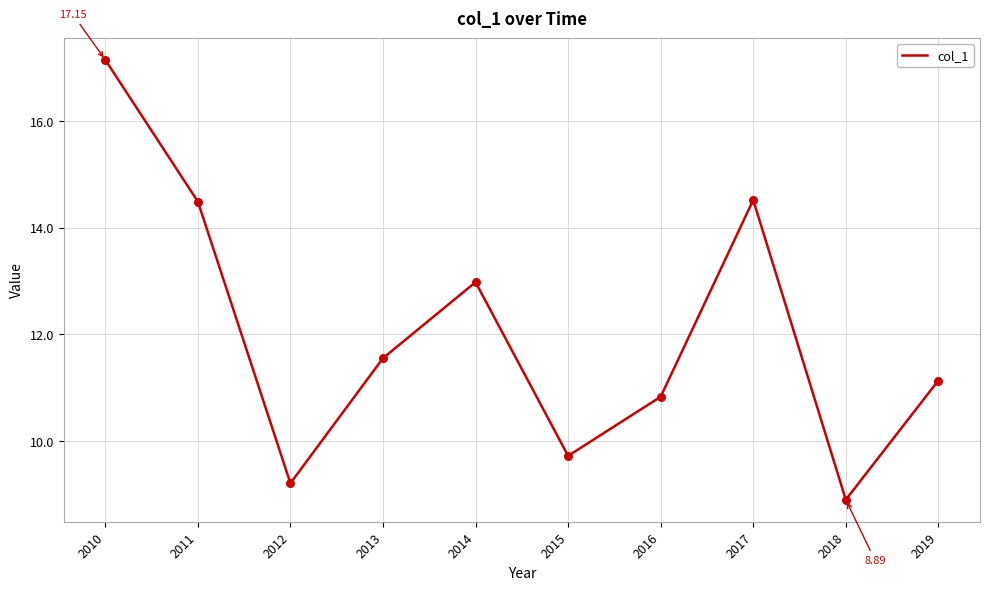

Between 2010 and 2011, which is larger?

2010